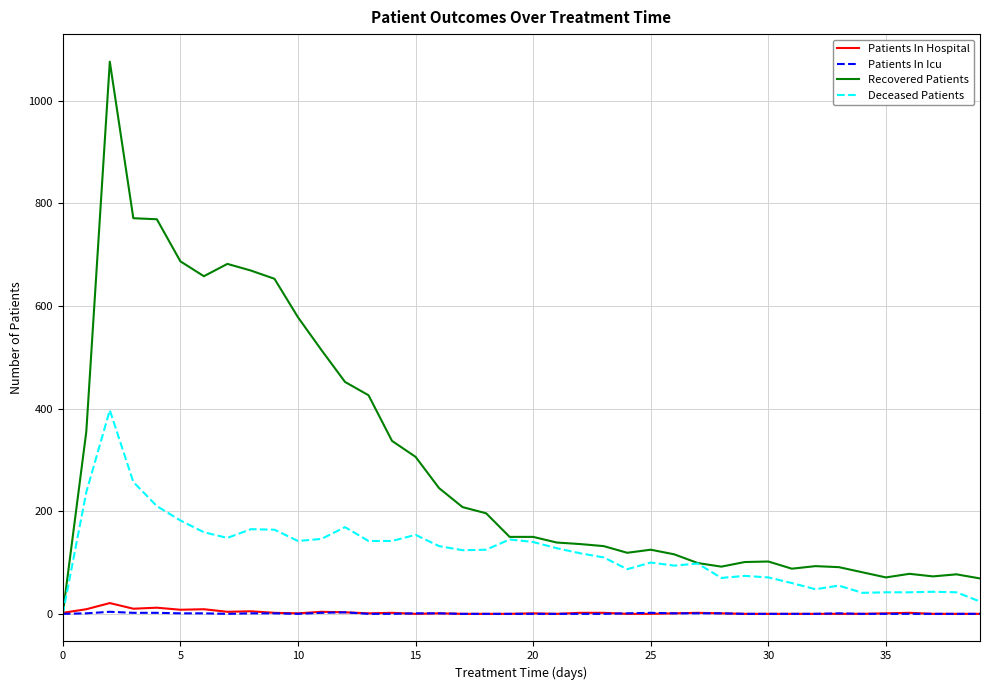

Which series has the largest total across all categories?

Recovered Patients